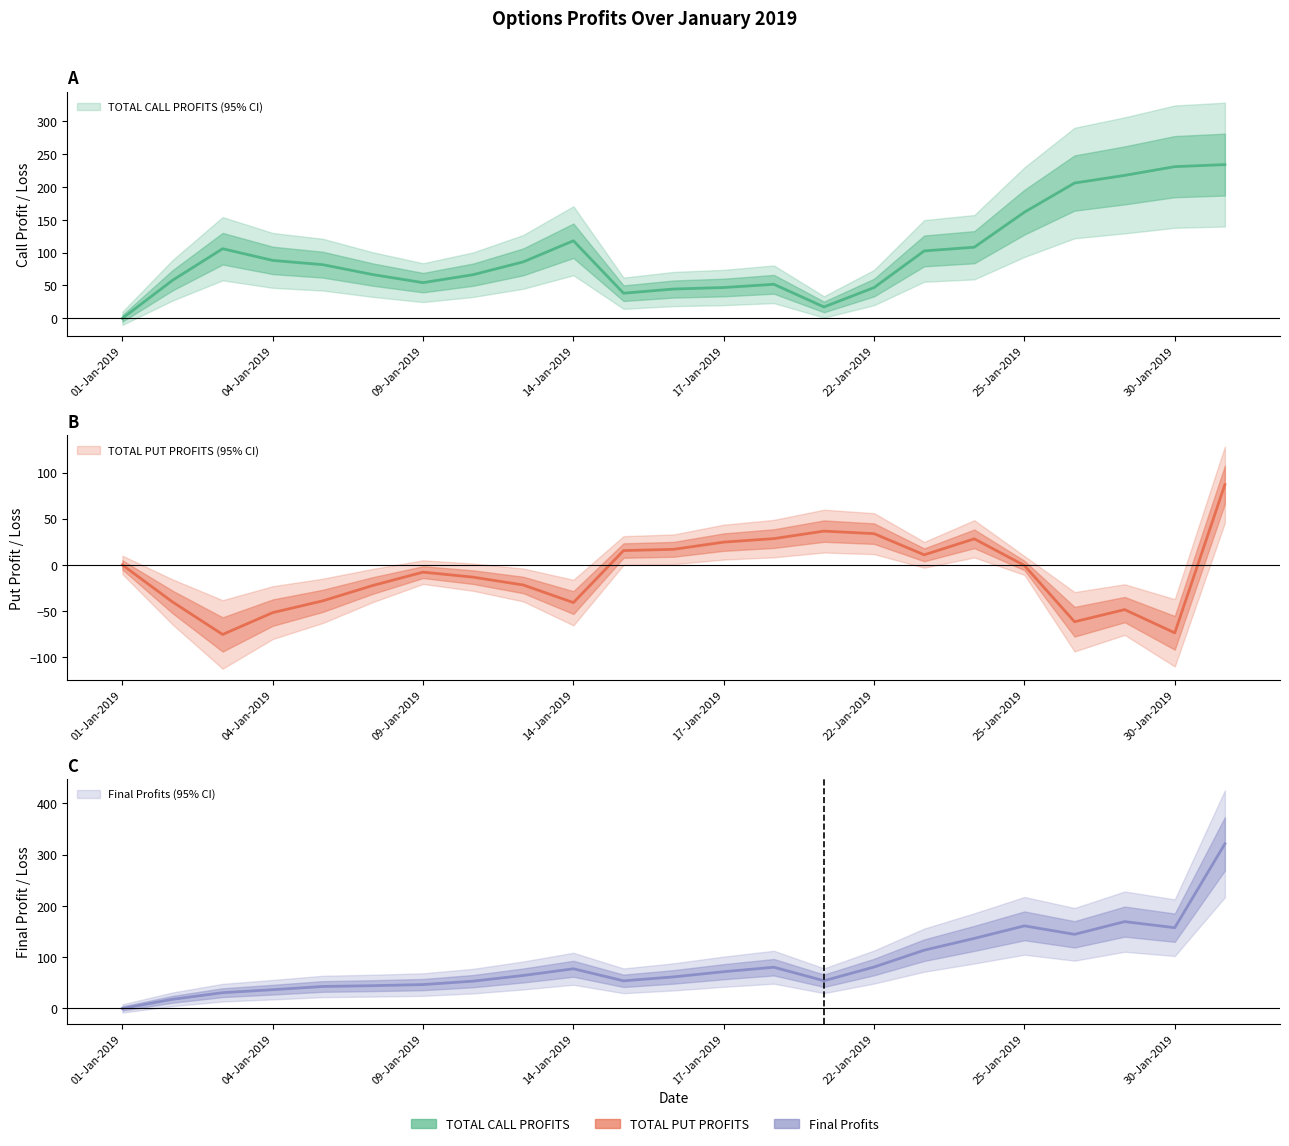

Rank the series at 17-Jan-2019 from lowest to highest value.

TOTAL PUT PROFITS, TOTAL CALL PROFITS, Final Profits